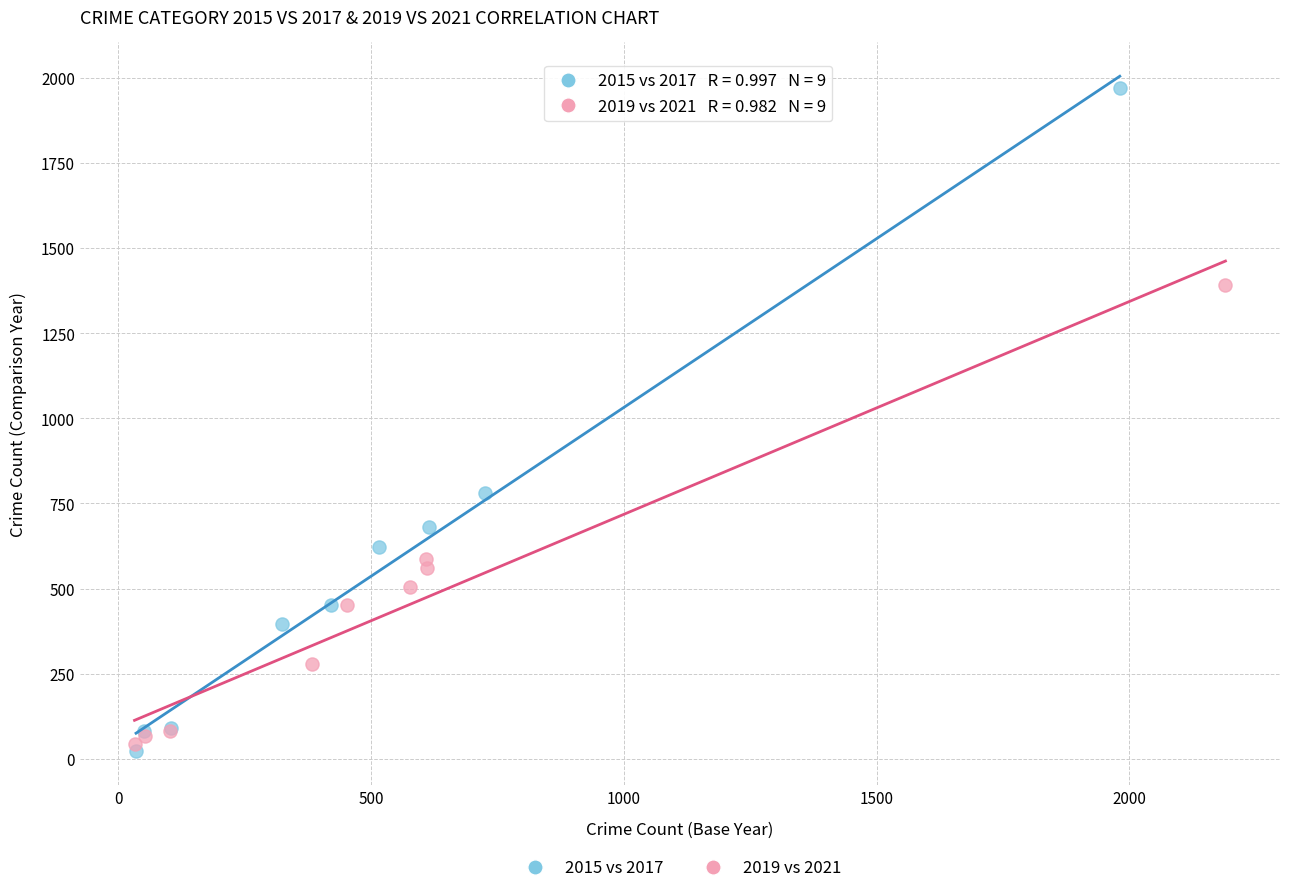

Which series contains the highest Y value?

2015 vs 2017